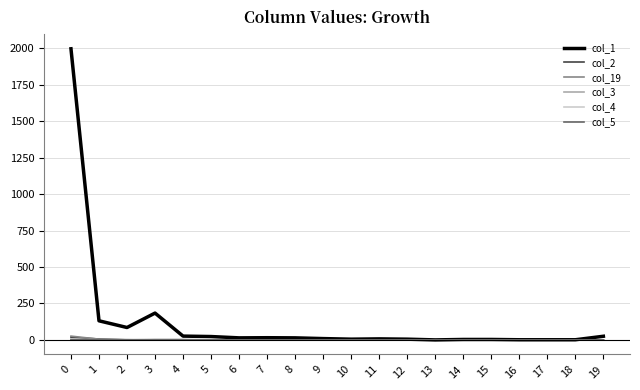

At 6, list the series in order from smallest to largest.

col_2, col_19, col_3, col_4, col_5, col_1